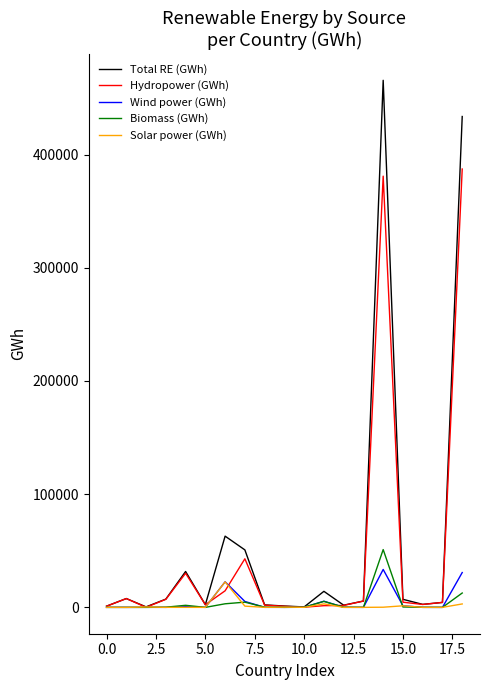

Which series has the largest range (max minus min)?

Total RE (GWh)